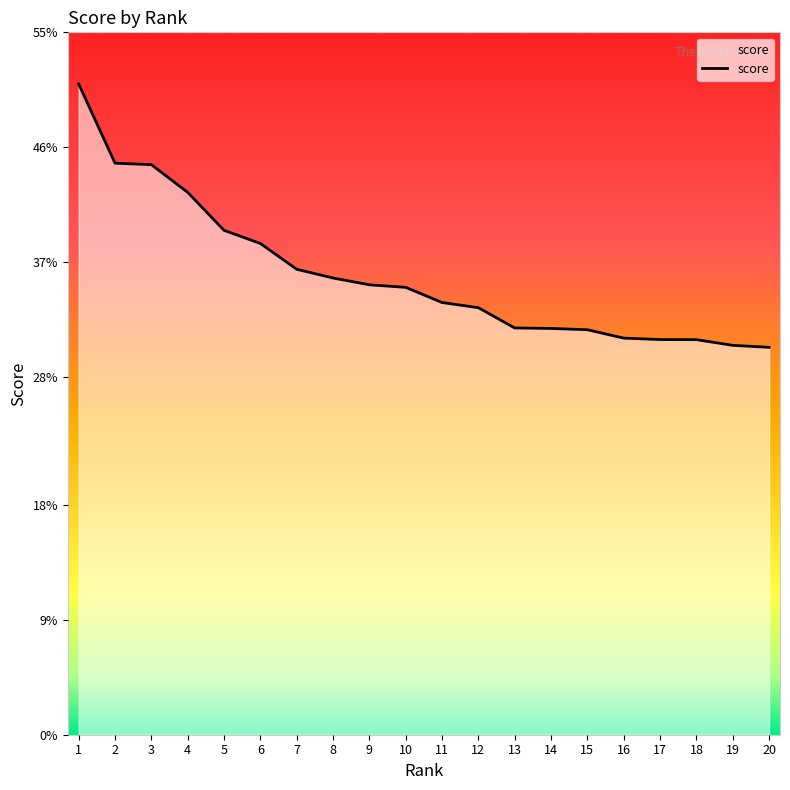

Is this an area chart (filled region under the line)?

Yes